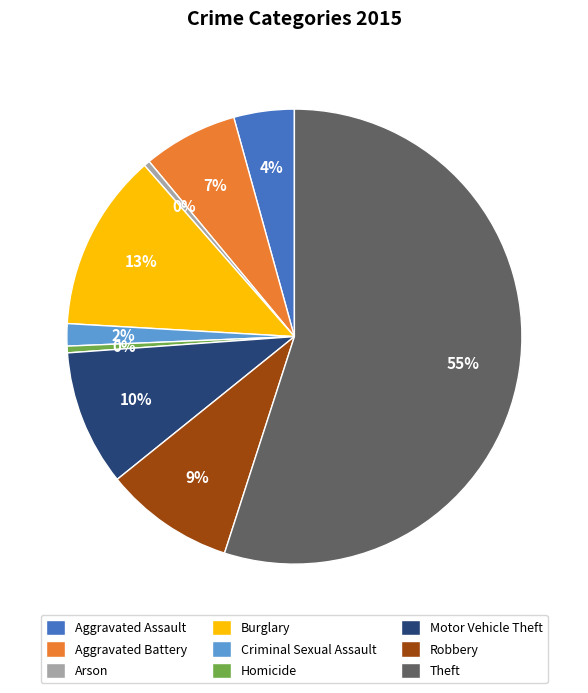

Which category has the biggest portion of the pie?

Theft